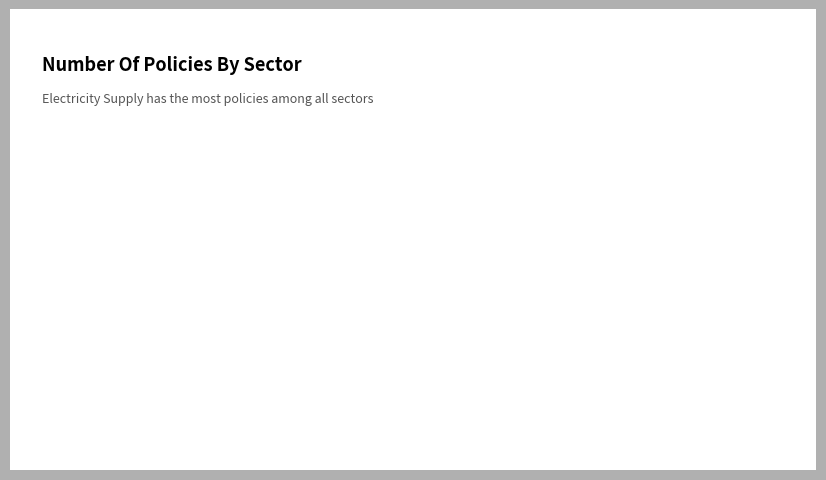

Which has a higher value, Agriculture, Land Use, and Forestry or Transportation?

Transportation